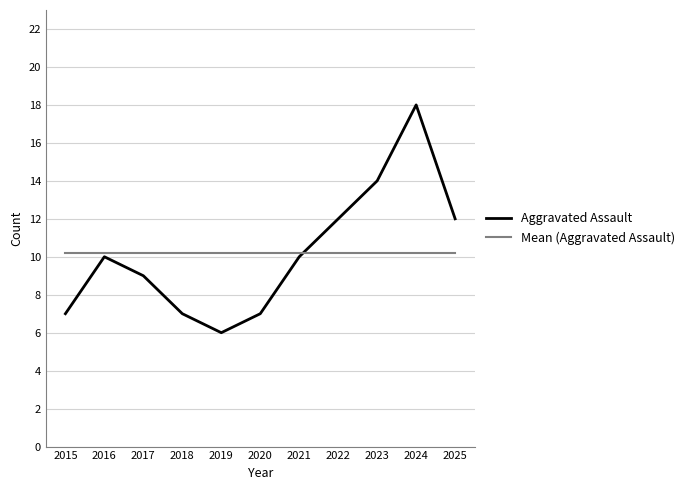

Reading left to right, list all the values displayed in this chart.

Aggravated Assault: 7.0	10.0	9.0	7.0	6.0	7.0	10.0	12.0	14.0	18.0	12.0
Mean (Aggravated Assault): 10.2	10.2	10.2	10.2	10.2	10.2	10.2	10.2	10.2	10.2	10.2